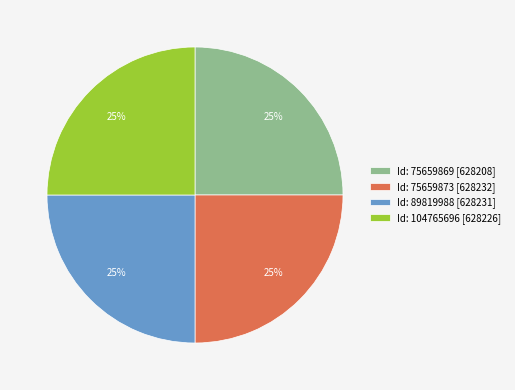

Is there any slice that represents more than half of the pie?

No